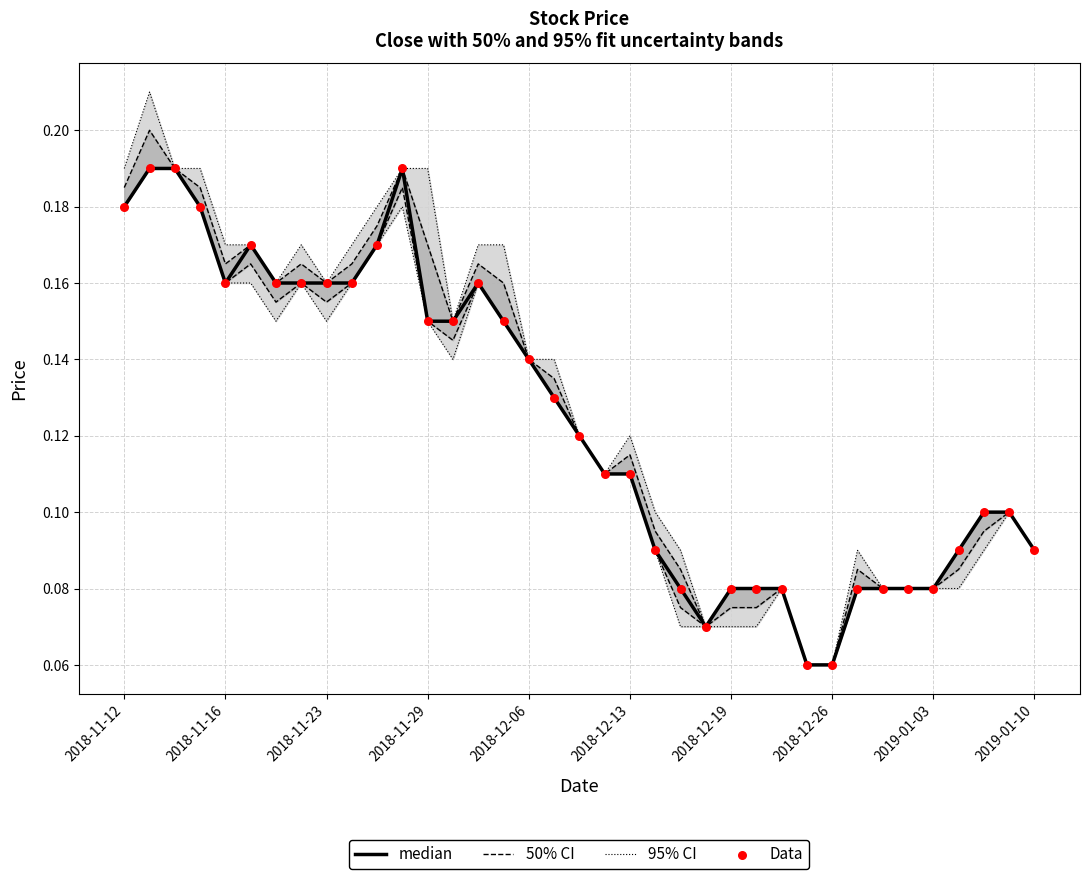

Which series reaches the minimum Y coordinate?

median